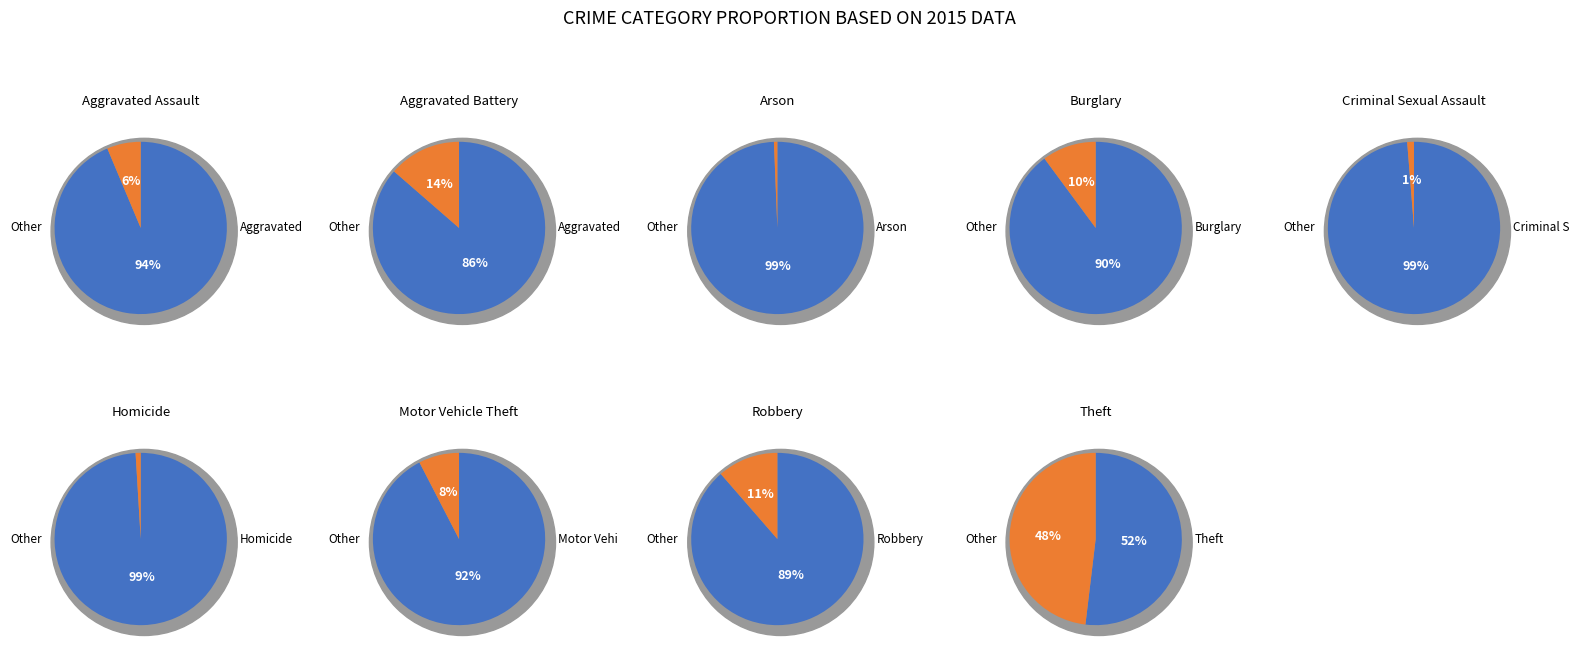

How many segments does this pie chart have?

9